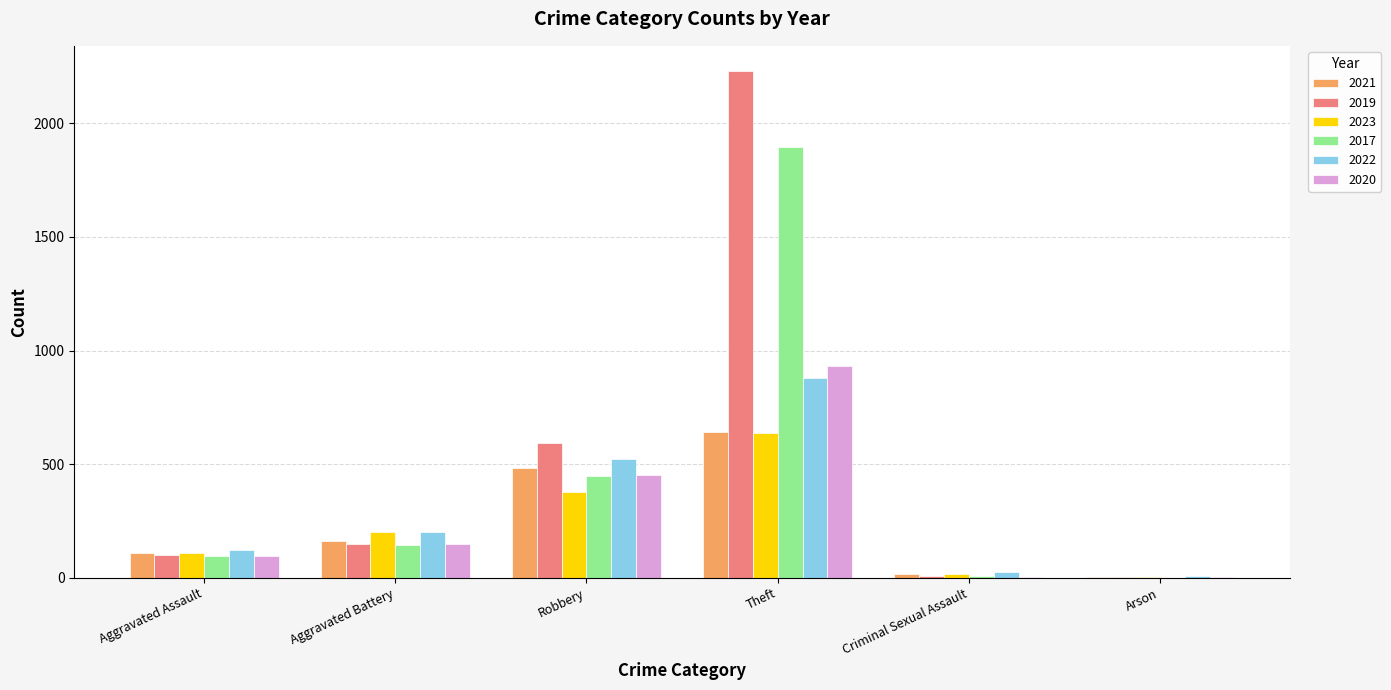

What value does the 2023 series have at Theft?

637